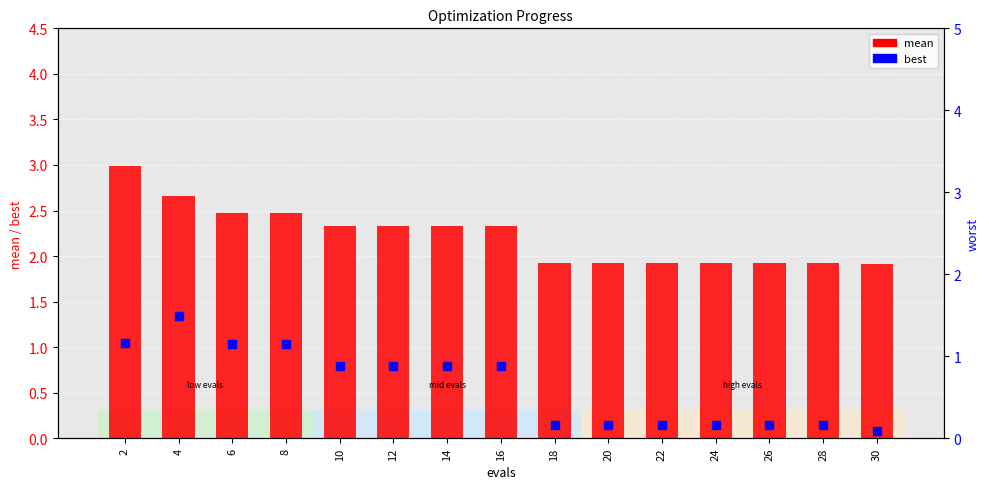

Which series has the largest total across all categories?

mean